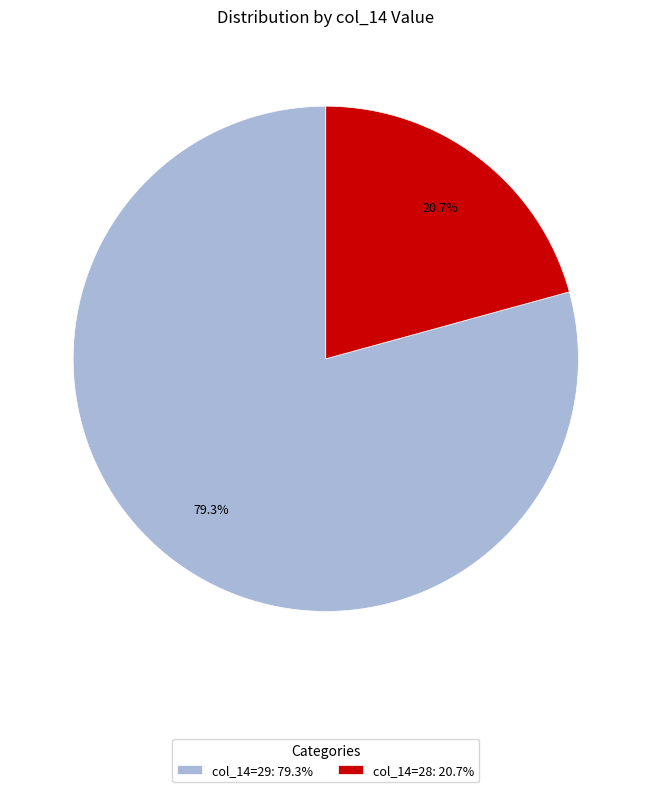

Which has a higher value, col_14=28: 20.7% or col_14=29: 79.3%?

col_14=29: 79.3%